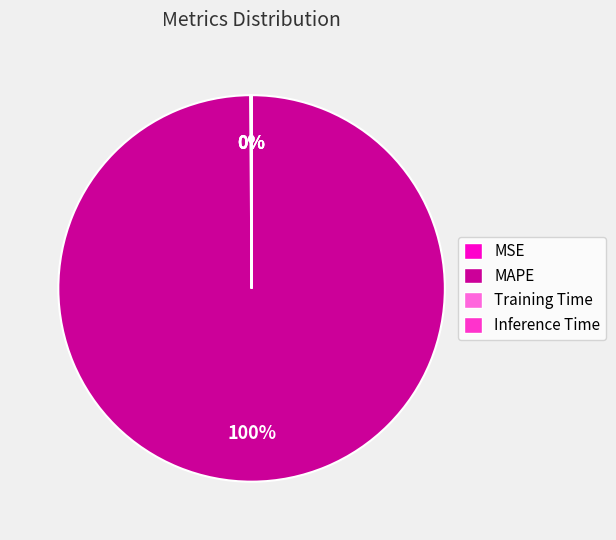

The MAPE slice represents 100% of the pie. True or false?

True